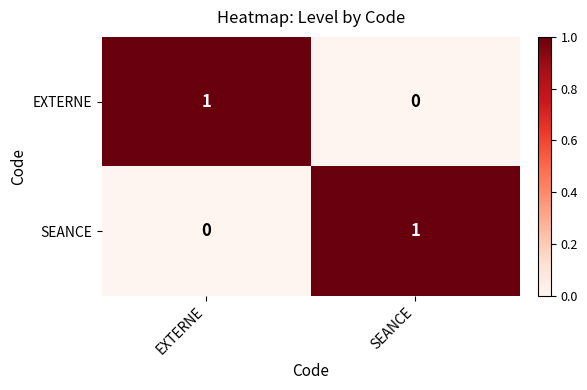

Which category has the highest value in the EXTERNE series?

EXTERNE